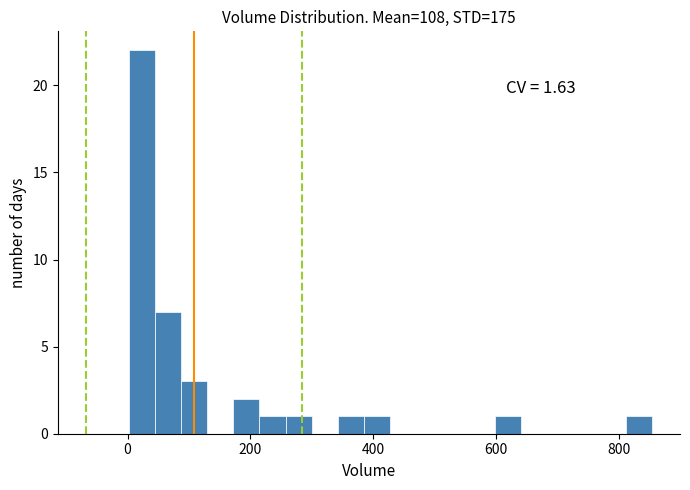

Around what value on the x-axis is the tallest bar? Give the approximate position of its centre, as read against the axis.

20